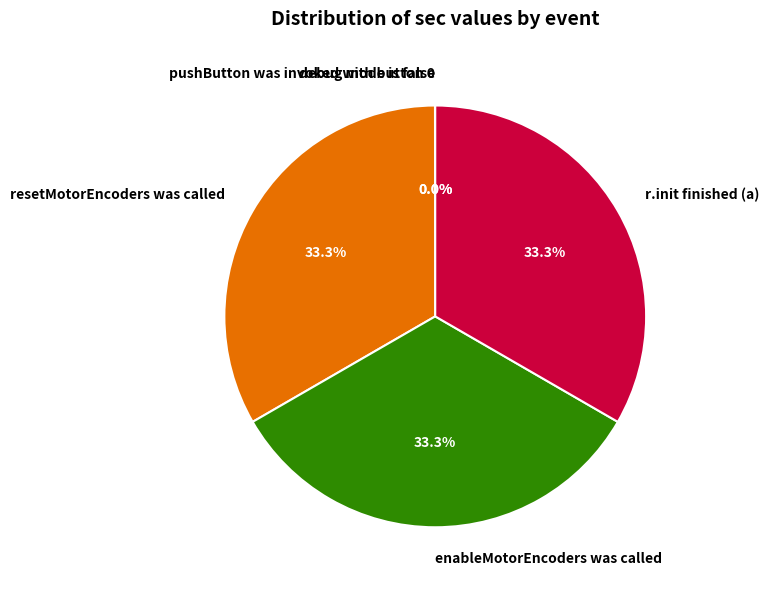

To the nearest percent, what is the difference between the largest and smallest slice percentages?

33%